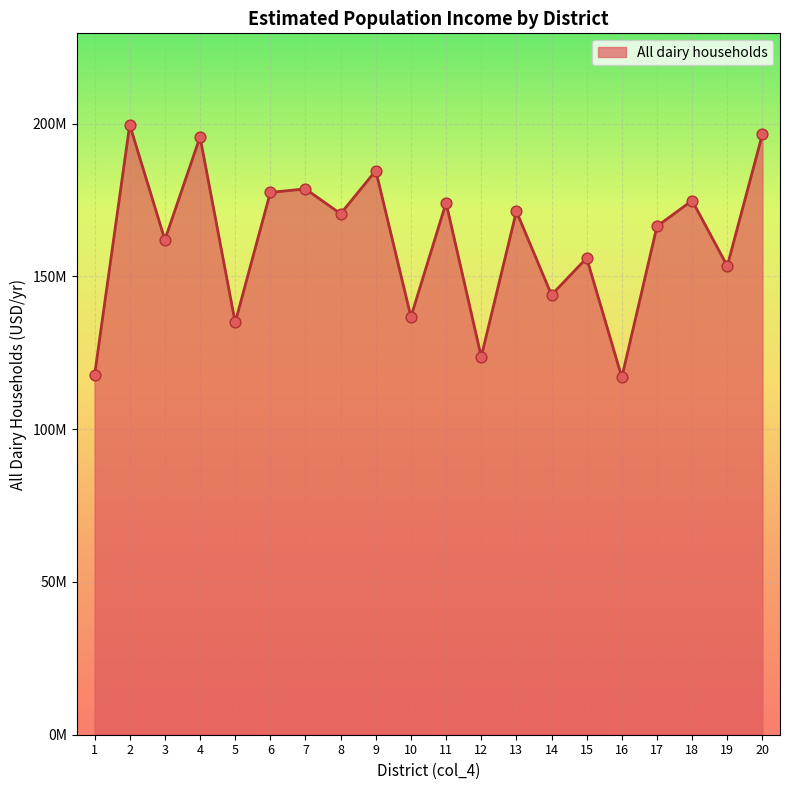

Which has a higher value, 12 or 10?

10